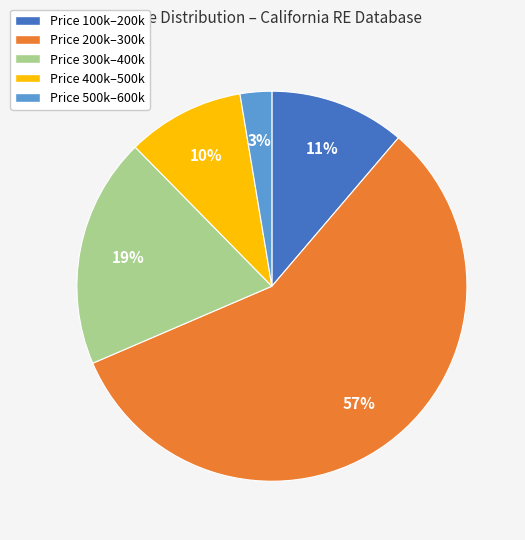

Is there any slice that represents more than half of the pie?

Yes